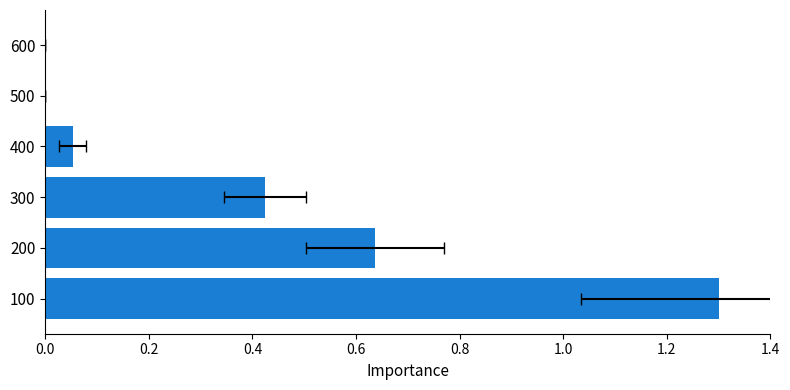

Does the chart contain stacked bars?

No